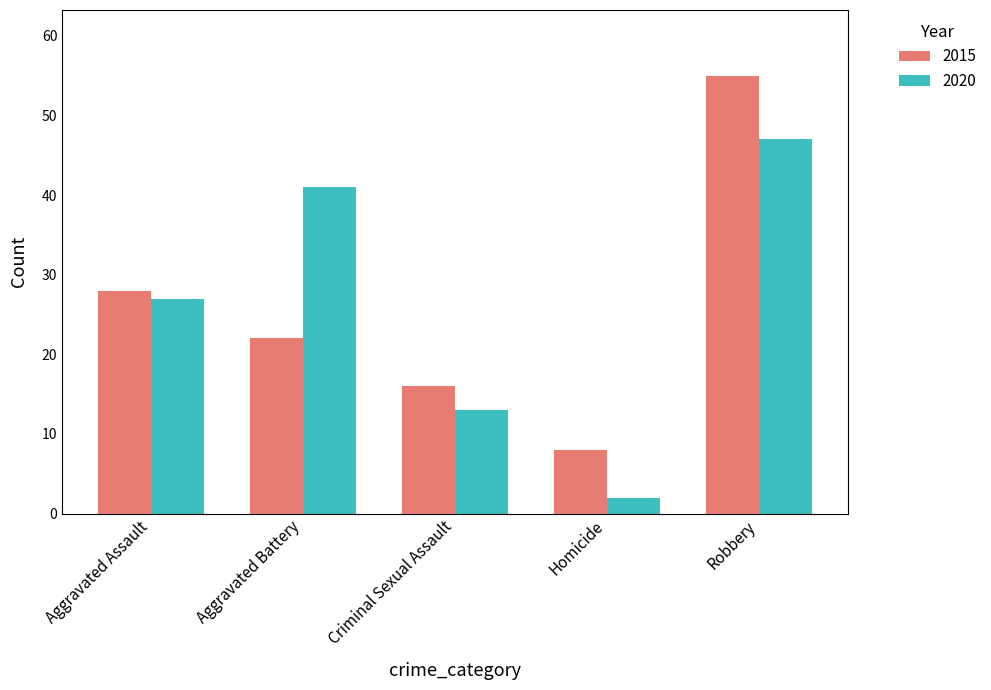

What is the sum of the 2020 values at Criminal Sexual Assault and Homicide?

15